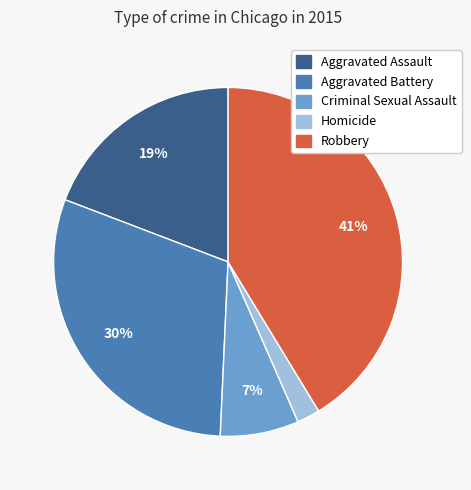

Combined, do Aggravated Battery and Robbery account for over 50%?

Yes